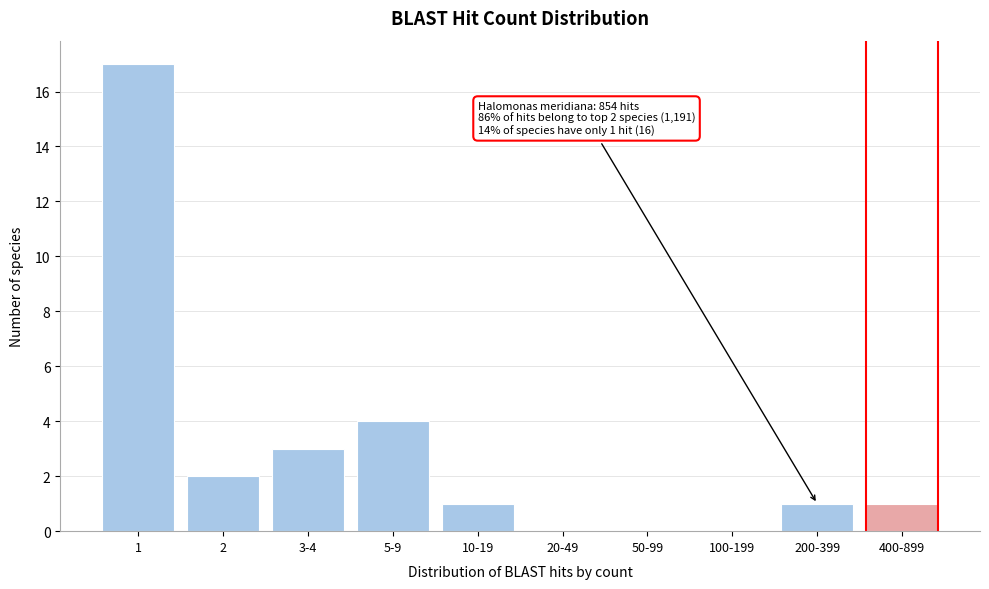

Reading left to right, what are all the values shown in this chart?

1=17	2=2	3-4=3	5-9=4	10-19=1	20-49=0	50-99=0	100-199=0	200-399=1	400-899=1